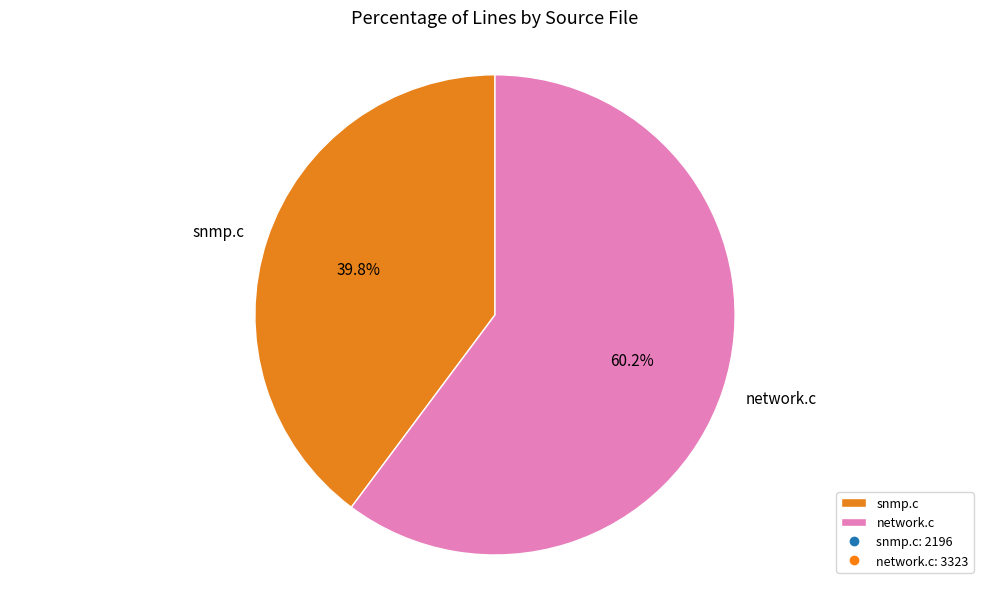

What percentage is the snmp.c slice, to the nearest percent?

40%